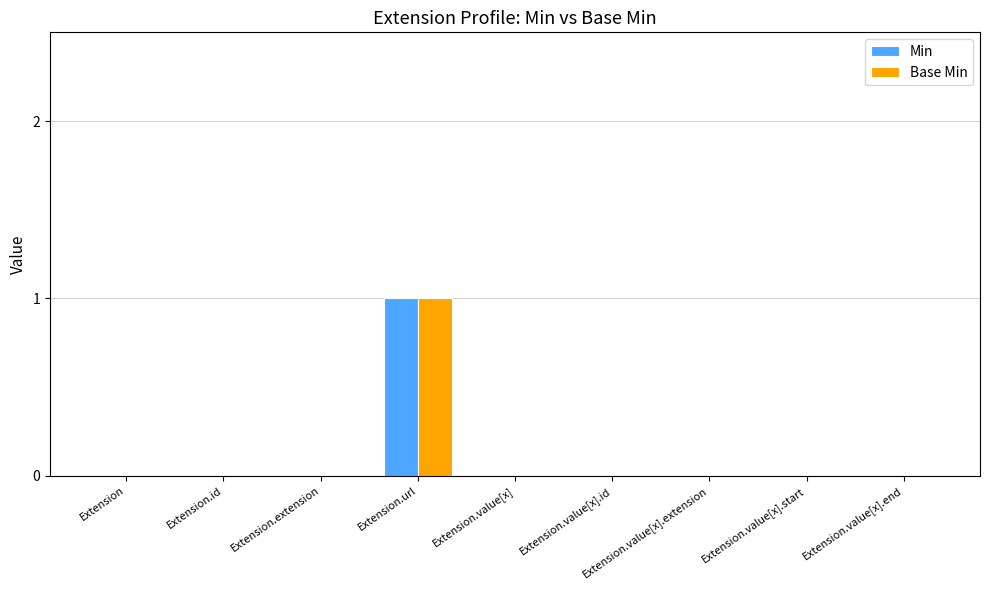

What are all the series names shown in the legend?

Min, Base Min